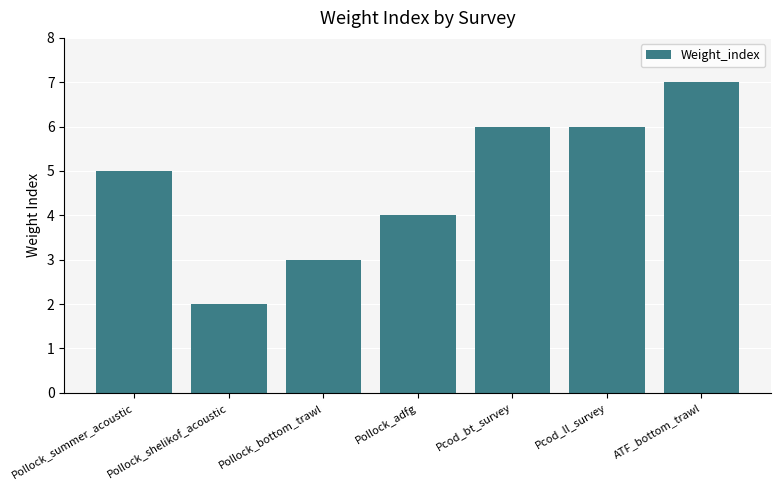

What is the ratio of the value at Pollock_shelikof_acoustic to the value at Pollock_summer_acoustic?

0.4